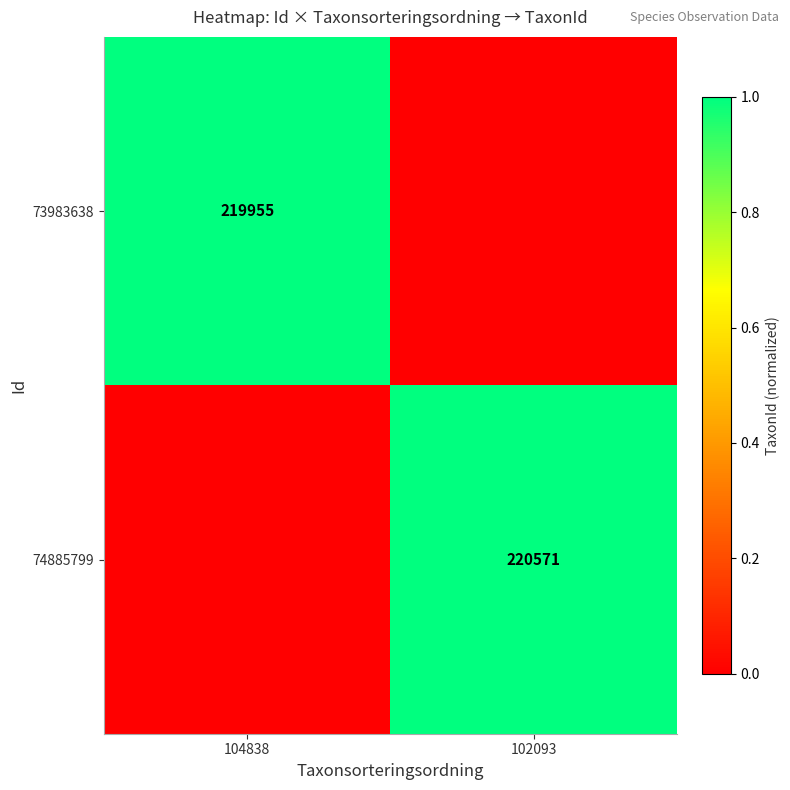

Count the number of data series in this chart.

2